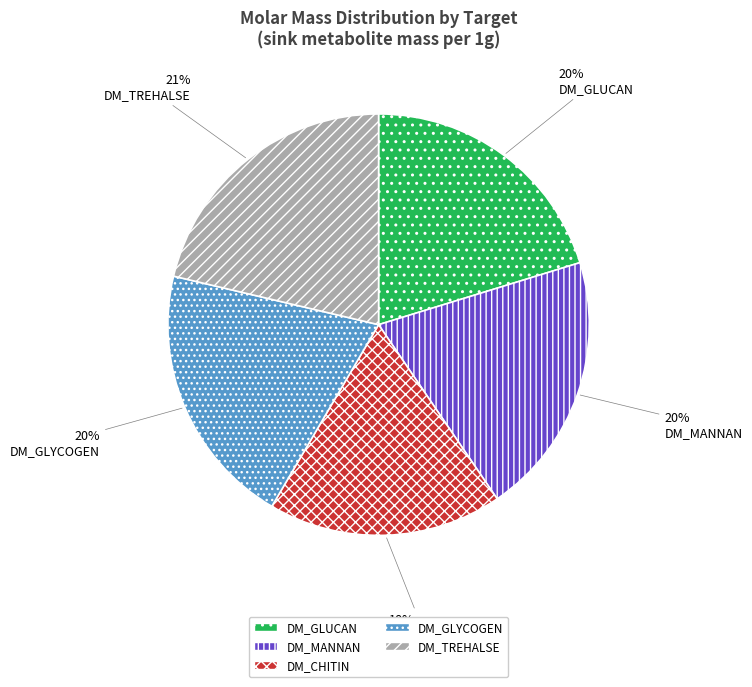

True or false: DM_TREHALSE accounts for 21% of the total.

True